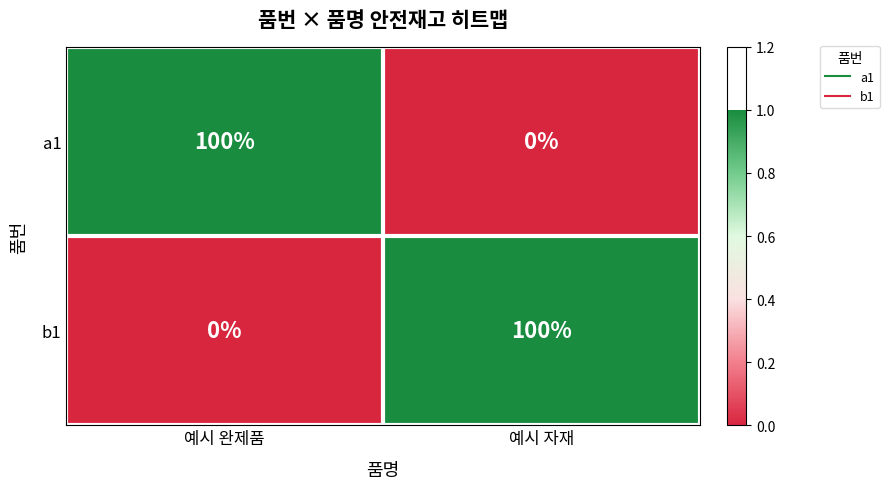

At how many categories does at least one series exceed 0?

2